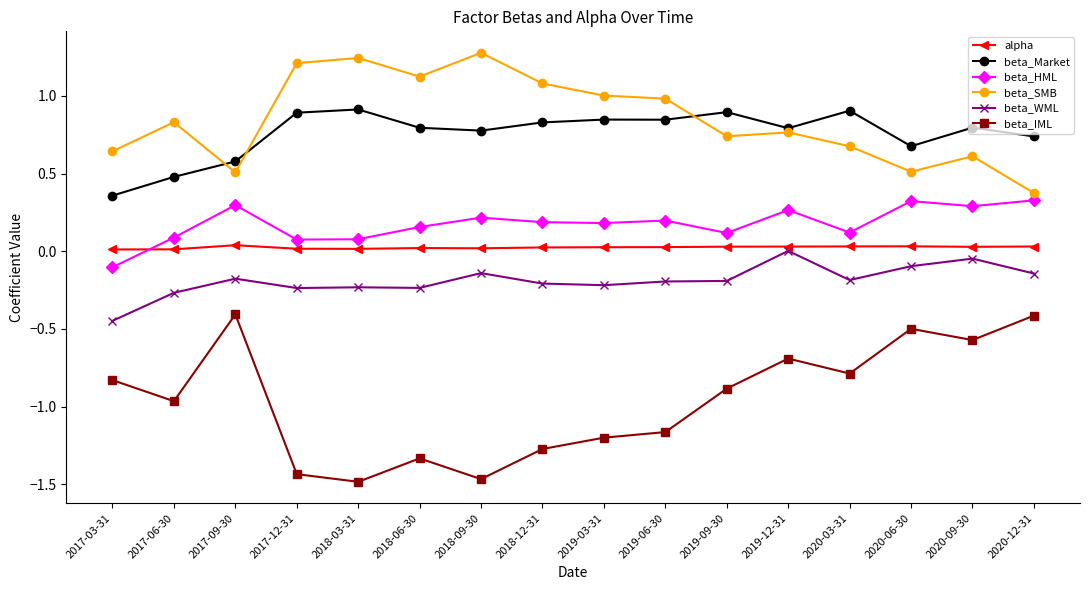

Which category has the highest value across all series?

2018-09-30